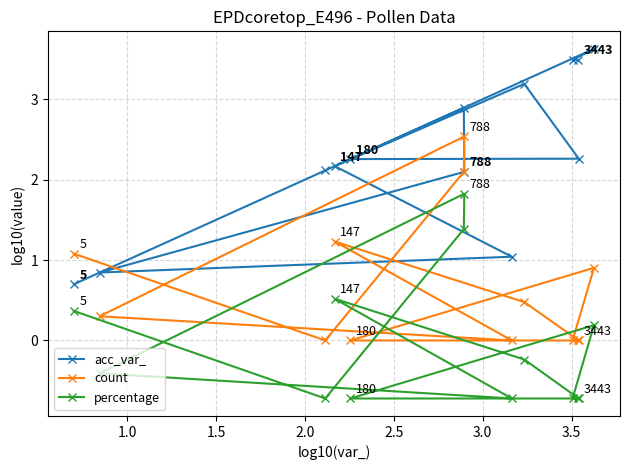

Rank the series by their maximum value, from lowest to highest.

percentage, count, acc_var_